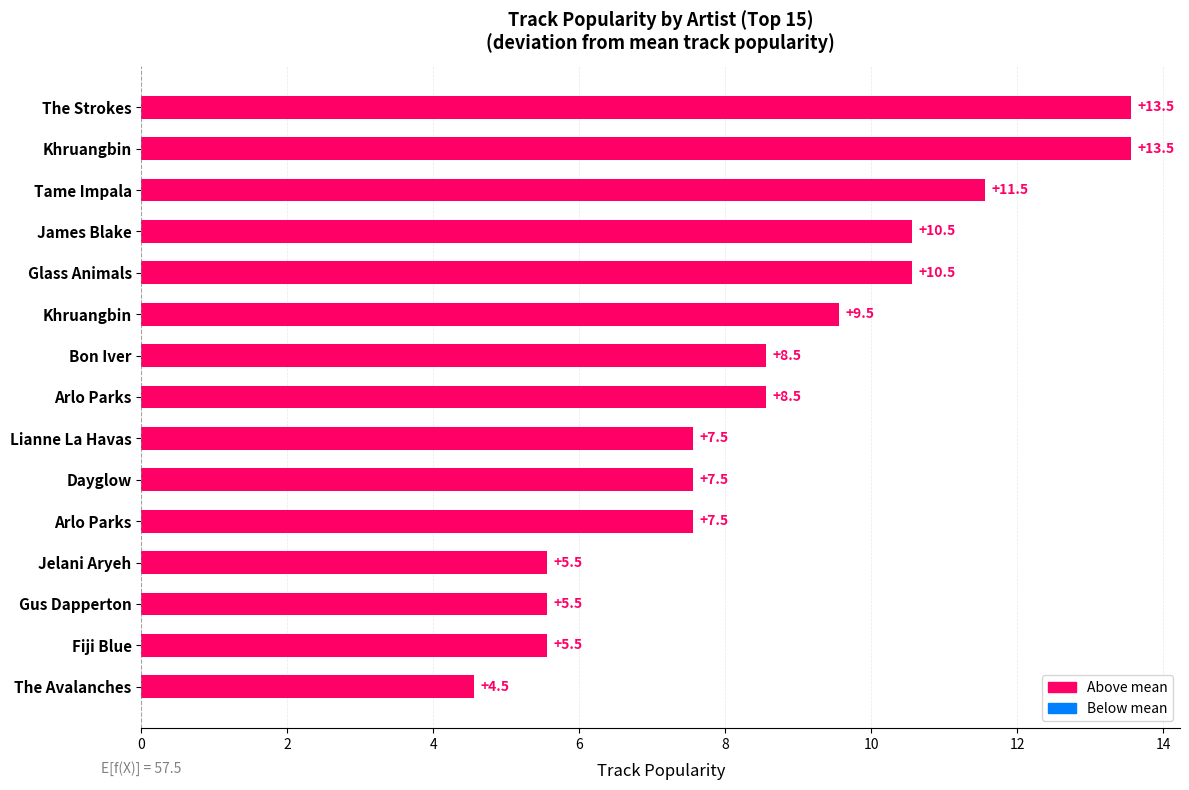

Count the number of categories in the chart.

15